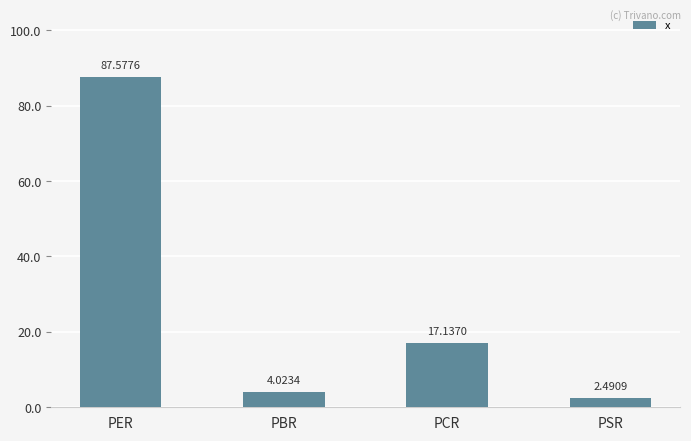

At which label is the value closest to 45?

PCR